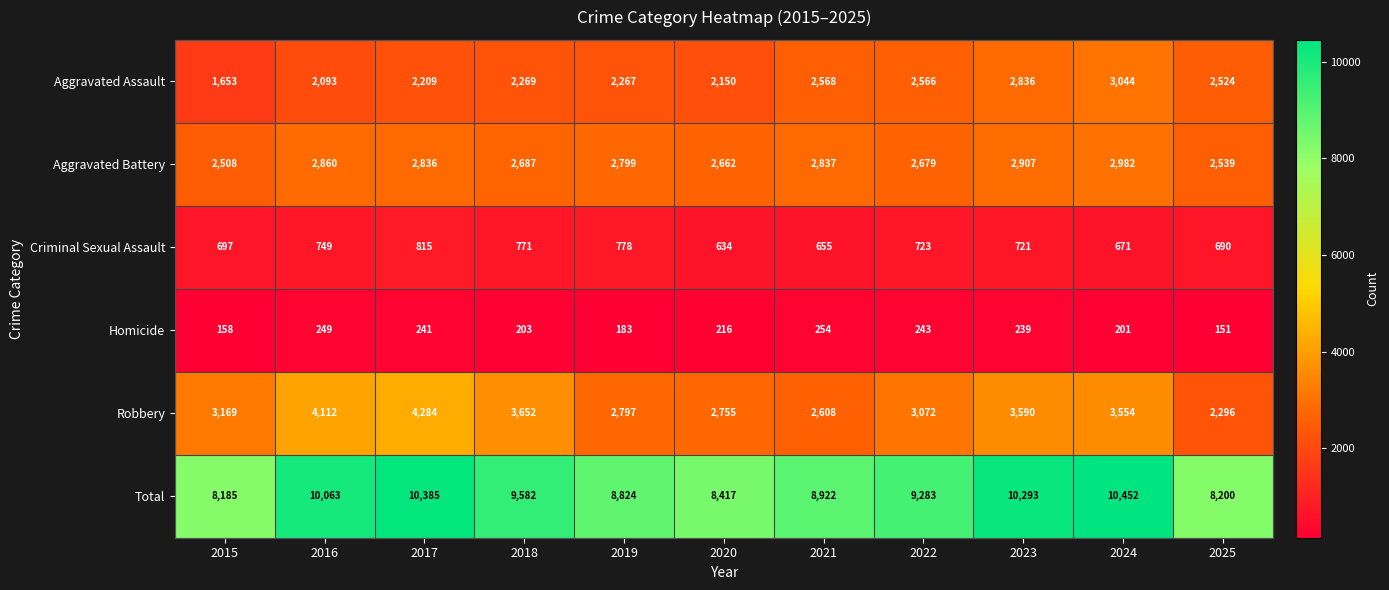

Rank the categories by Robbery value from lowest to highest.

2025, 2021, 2020, 2019, 2022, 2015, 2024, 2023, 2018, 2016, 2017